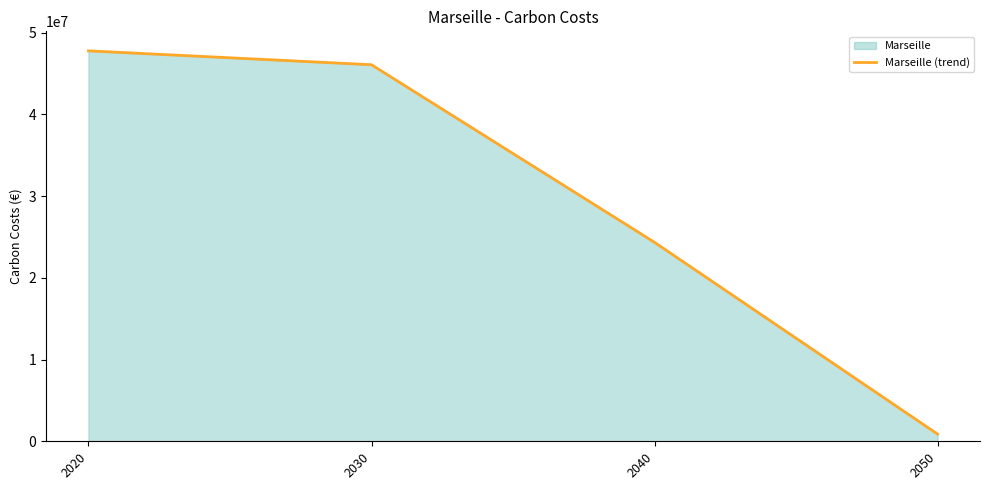

At which label does the data first exceed 46084601?

2020